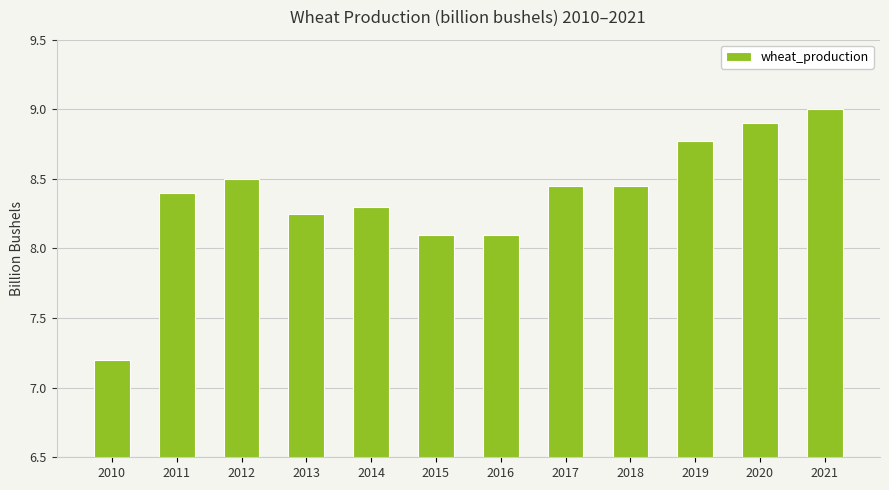

Which label corresponds to the largest value in the chart?

2021